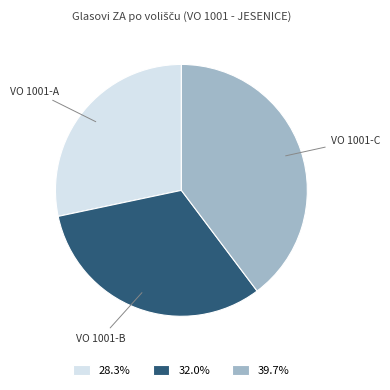

Does 28.3% account for over 50% of the chart?

No